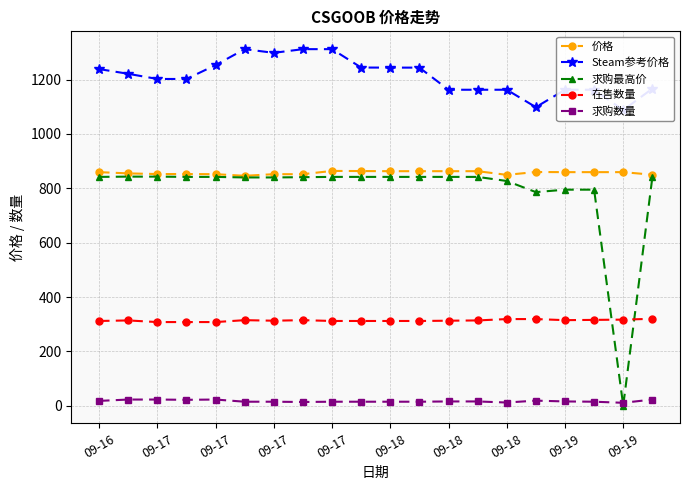

The value of 在售数量 at 12 is 313.0. True or false?

True